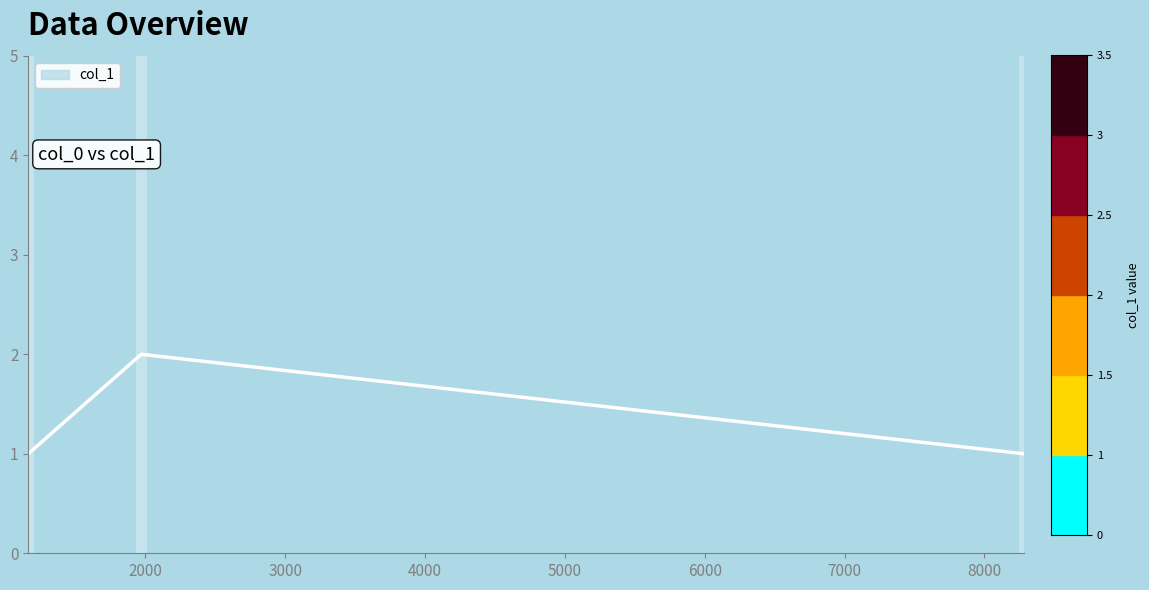

What is the sum of all values?

4